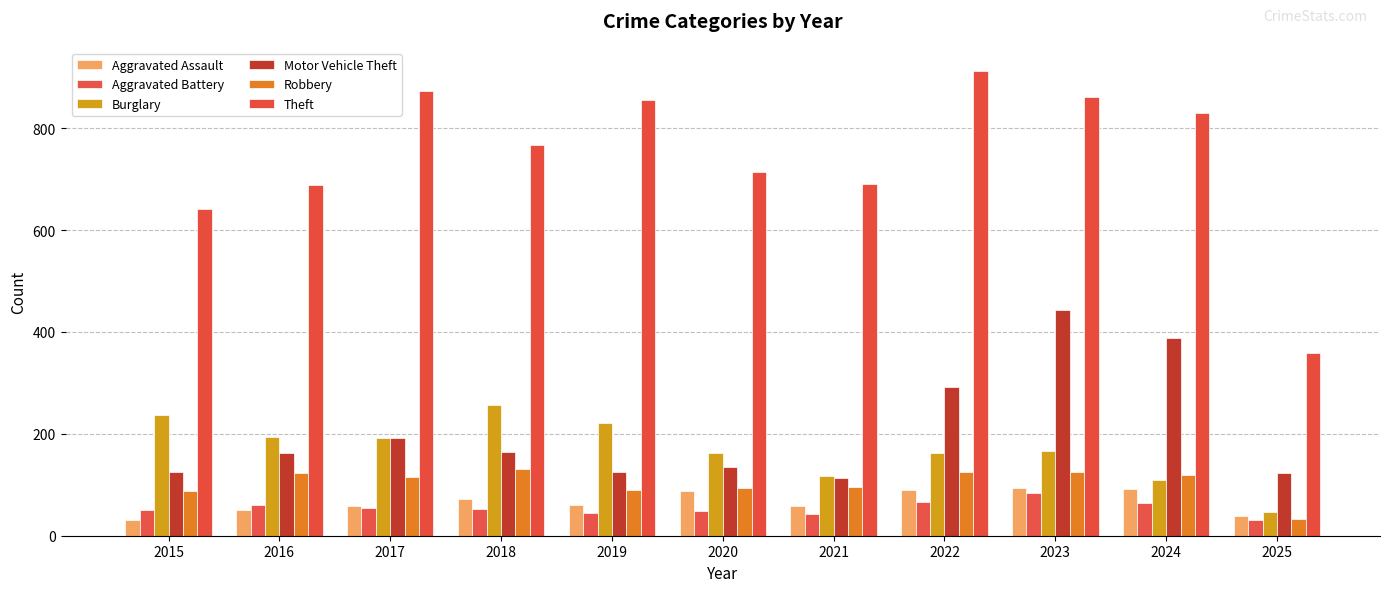

True or false: Motor Vehicle Theft has a value of 68 at 2025.

False